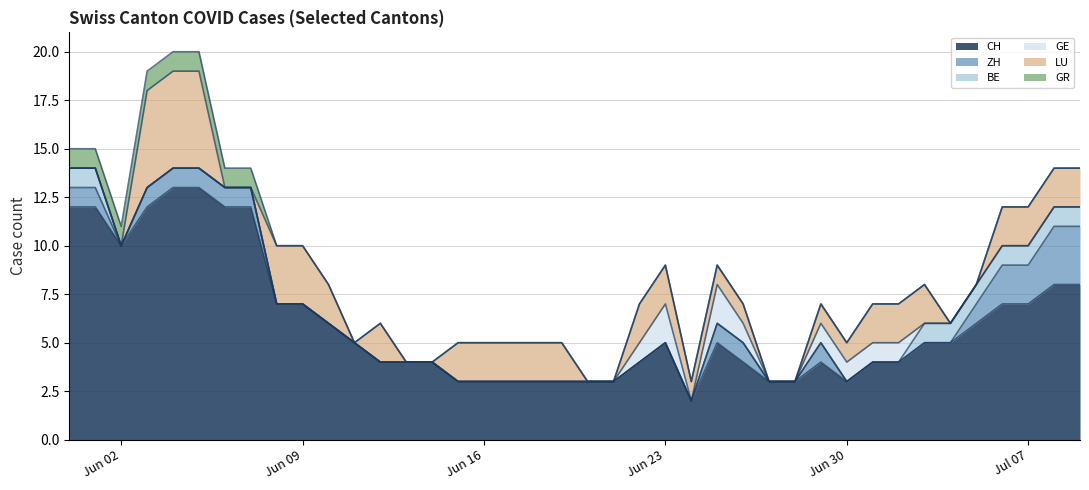

List the labels in order of GE value, smallest first.

0, 1, 2, 3, 4, 5, 6, 7, 8, 9, 10, 11, 12, 13, 14, 15, 16, 17, 18, 19, 20, 21, 24, 27, 28, 33, 34, 35, 36, 37, 38, 39, 22, 26, 29, 30, 31, 32, 23, 25